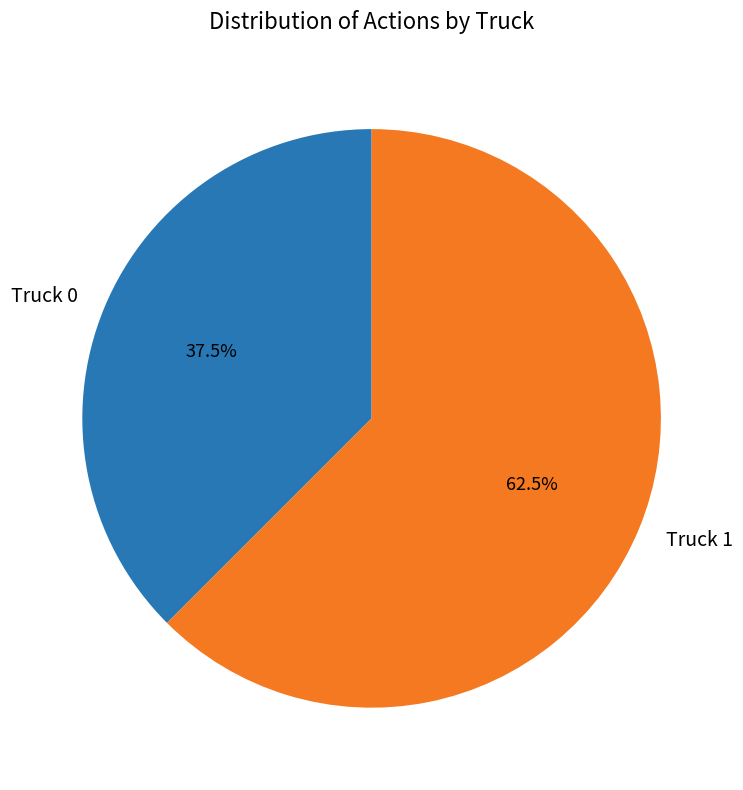

Rank the categories by value from lowest to highest.

Truck 0, Truck 1